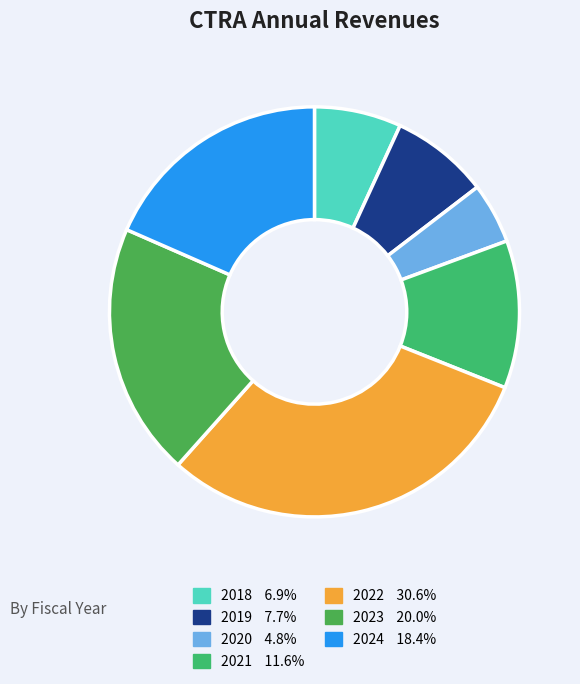

True or false: 2023 accounts for 20% of the total.

True